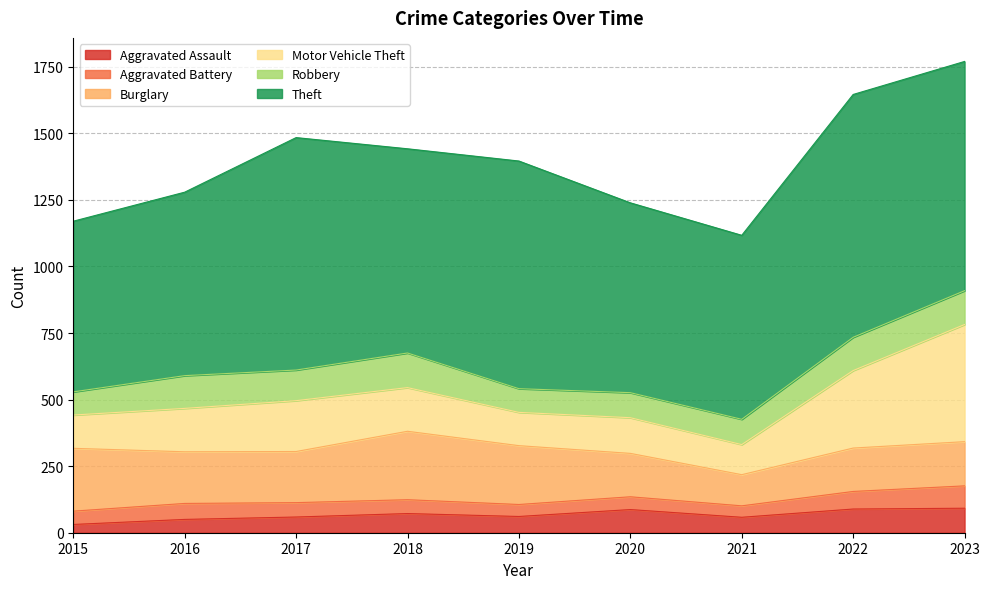

The value of Burglary at 2019 is 221. True or false?

True